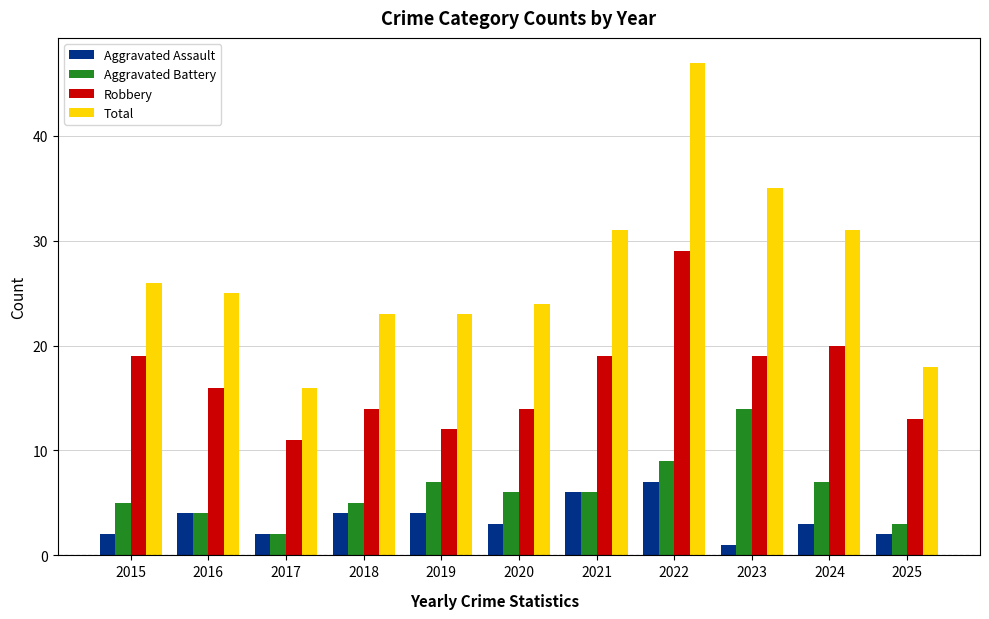

How many distinct data groups are displayed?

4